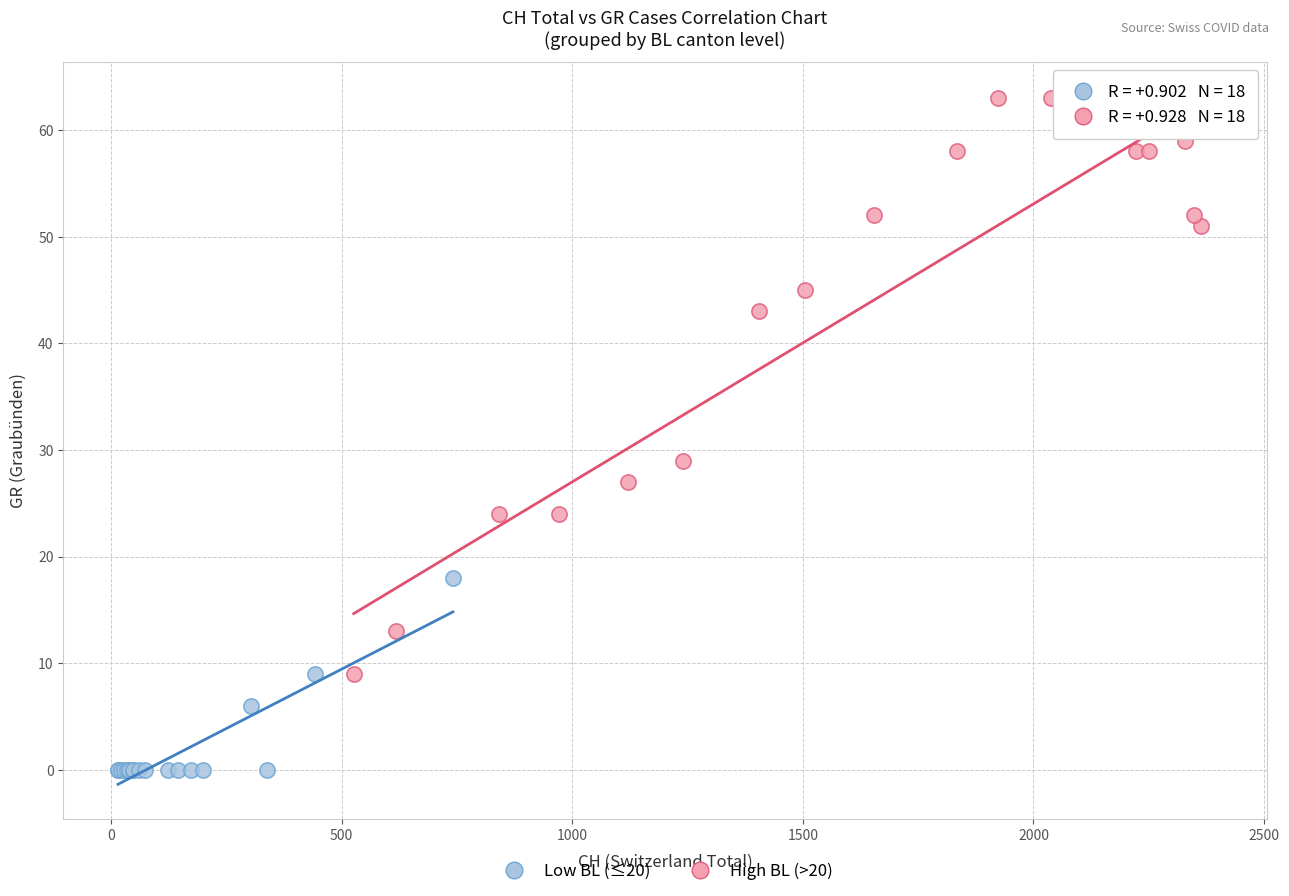

Which series reaches the maximum Y coordinate?

High BL (>20)